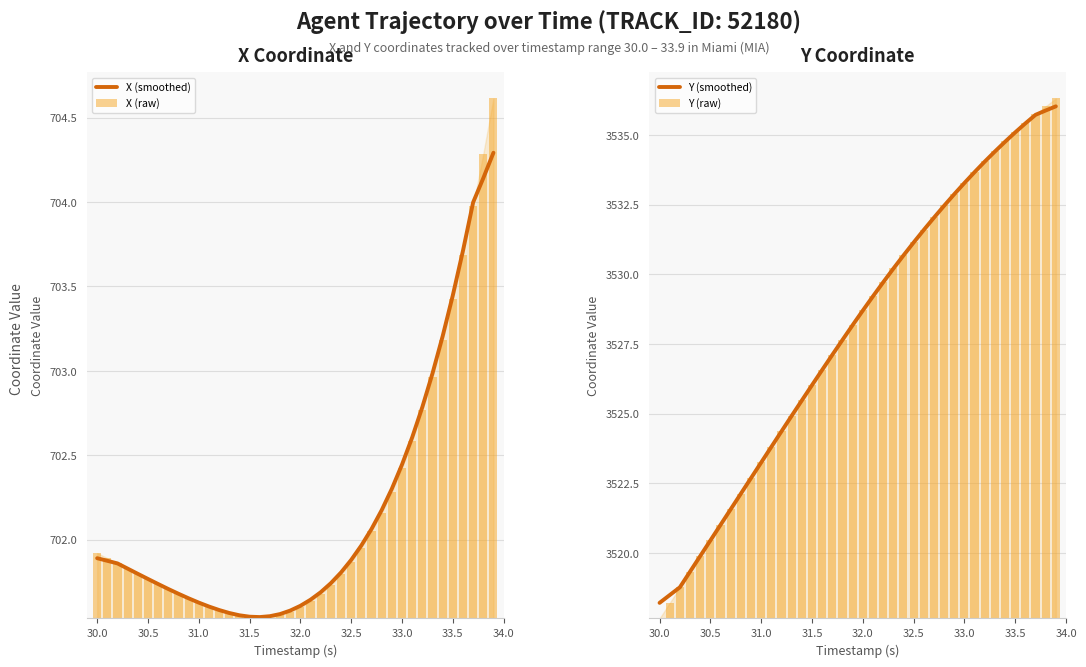

Which series has the widest spread of values?

Y (raw)